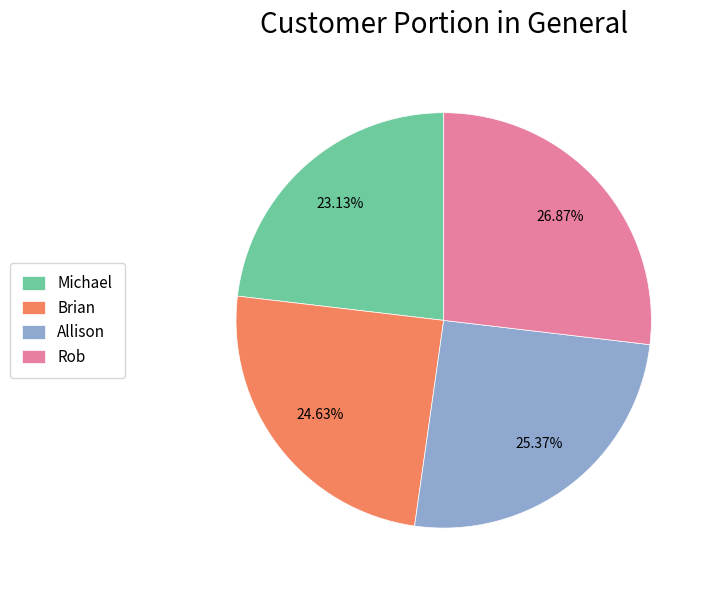

Does any single category account for the majority?

No